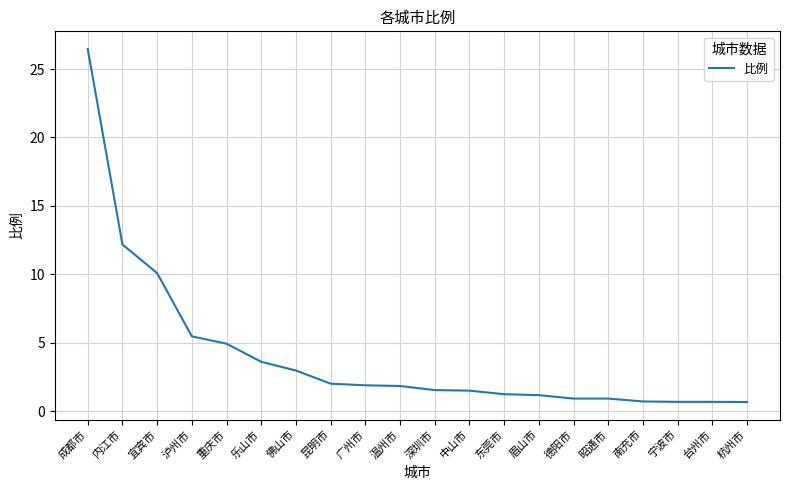

What position from the right is 宜宾市?

18